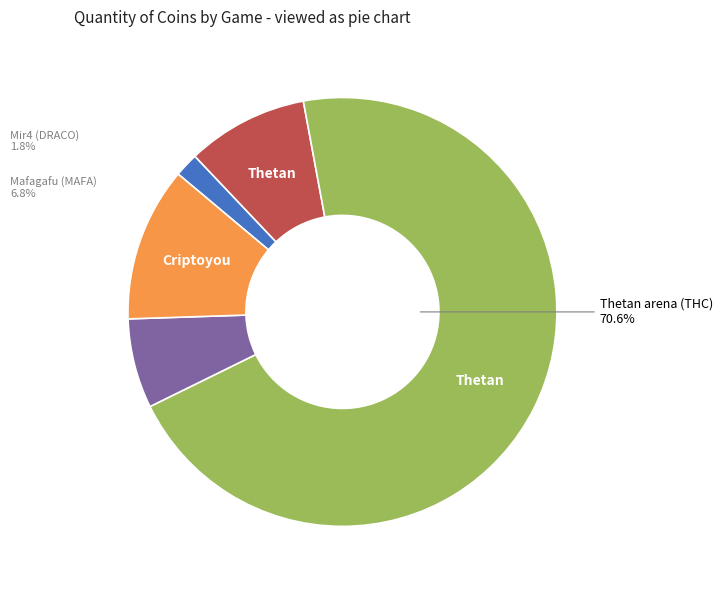

Does any single category account for the majority?

Yes